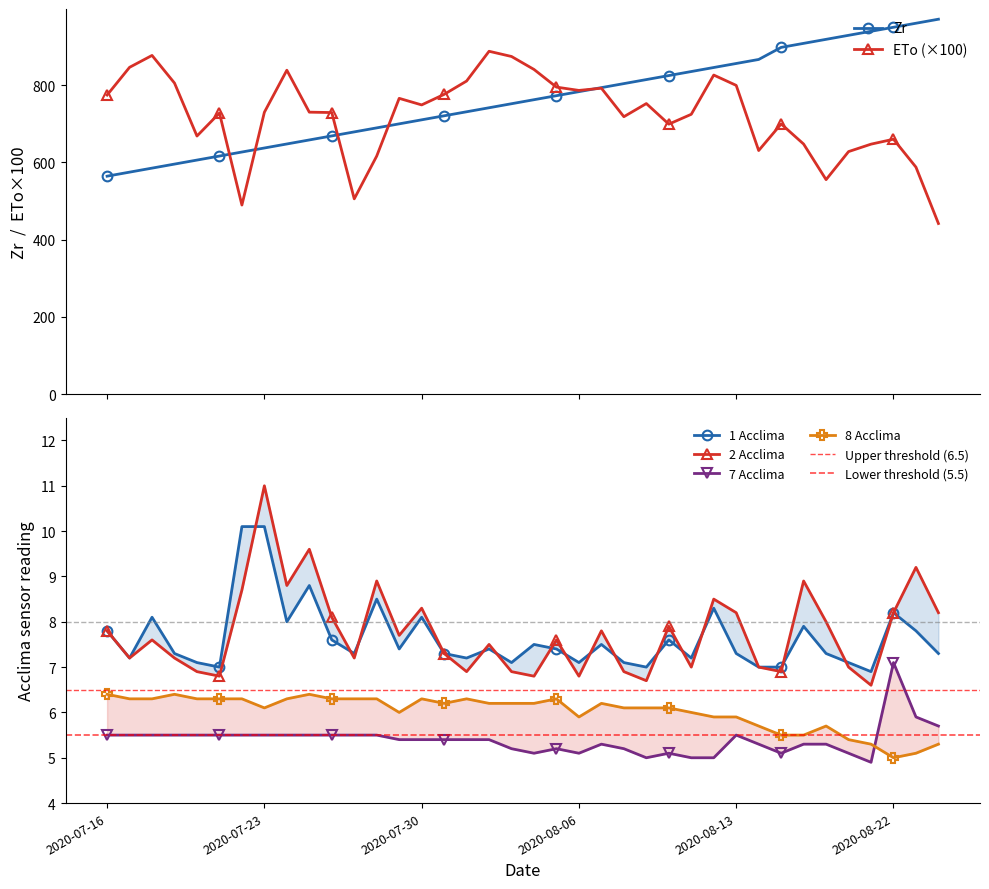

What is the lowest value of the Zr series?

564.2